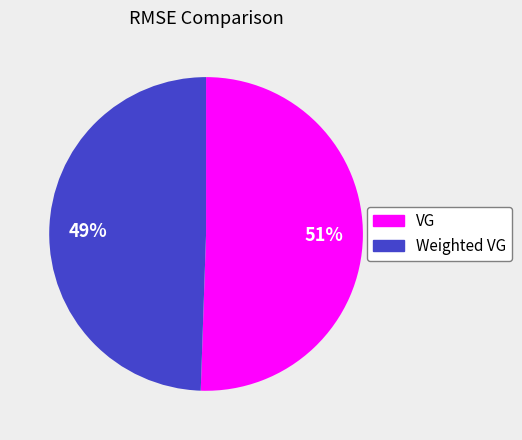

Does Weighted VG represent more than half of the total?

No